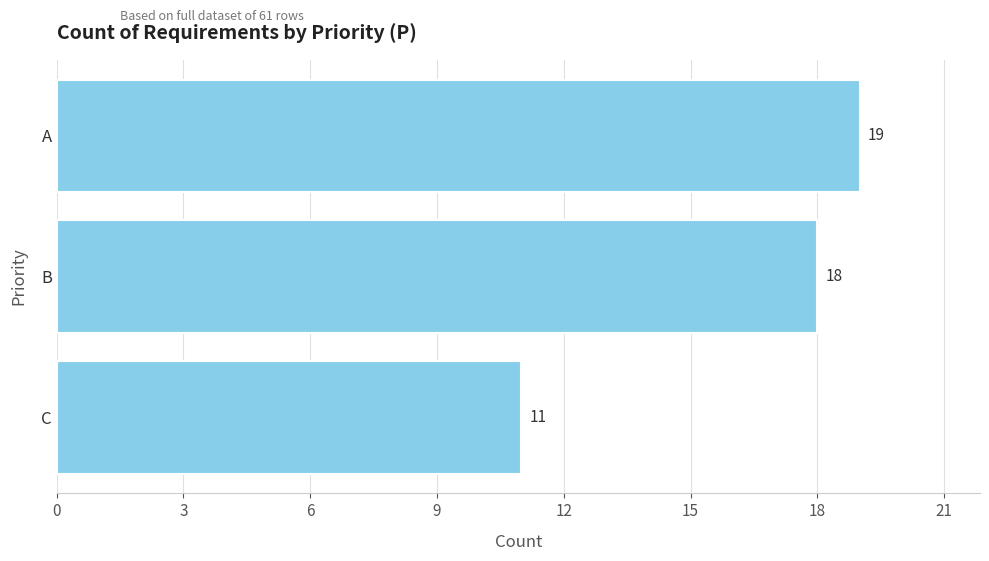

Is it true that the value at C is 11?

True